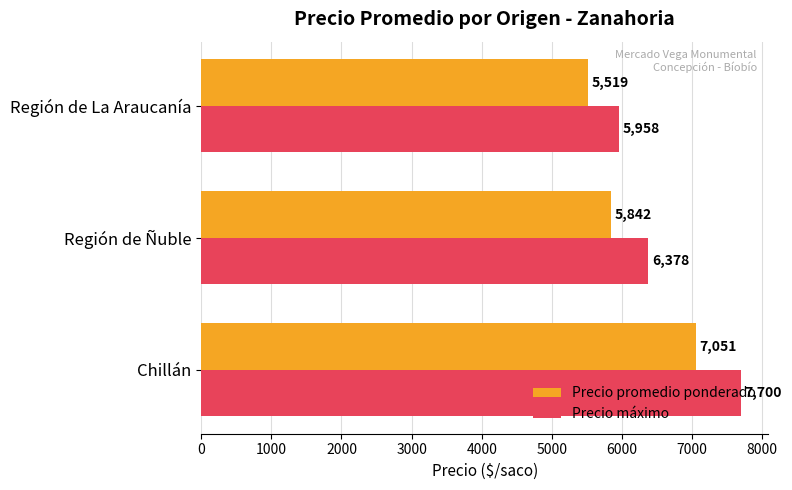

What is the sum of all Precio máximo values?

20036